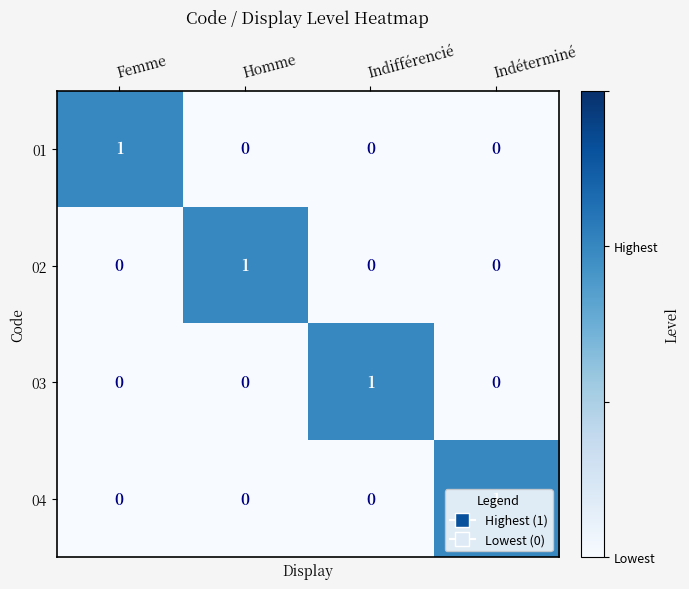

The value of 03 at Indéterminé is 0. True or false?

True